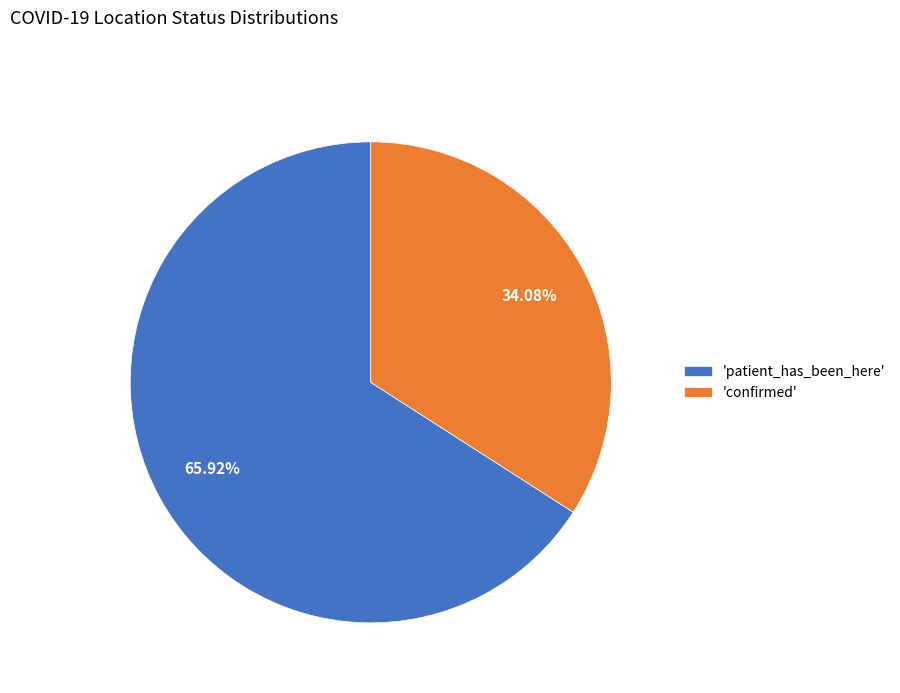

Which has a higher value, 'confirmed' or 'patient_has_been_here'?

'patient_has_been_here'